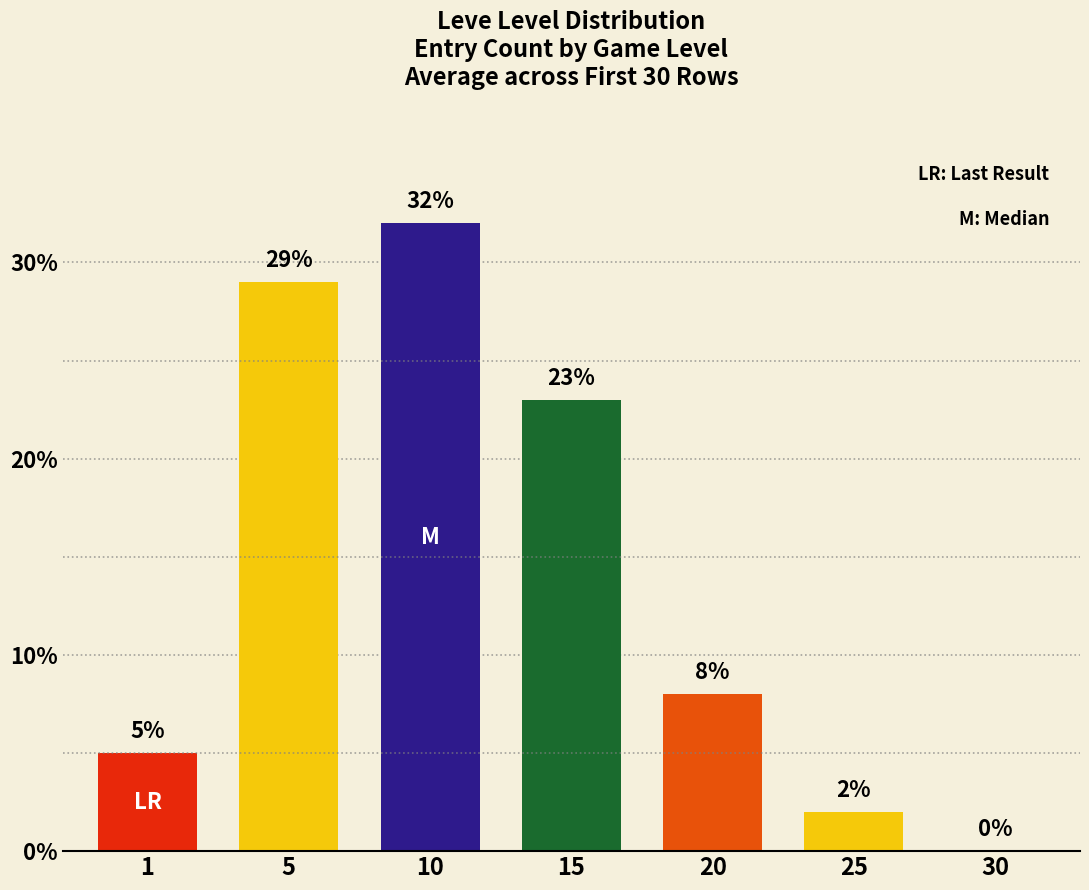

Reading left to right, list all the values displayed in this chart.

5	29	32	23	8	2	0